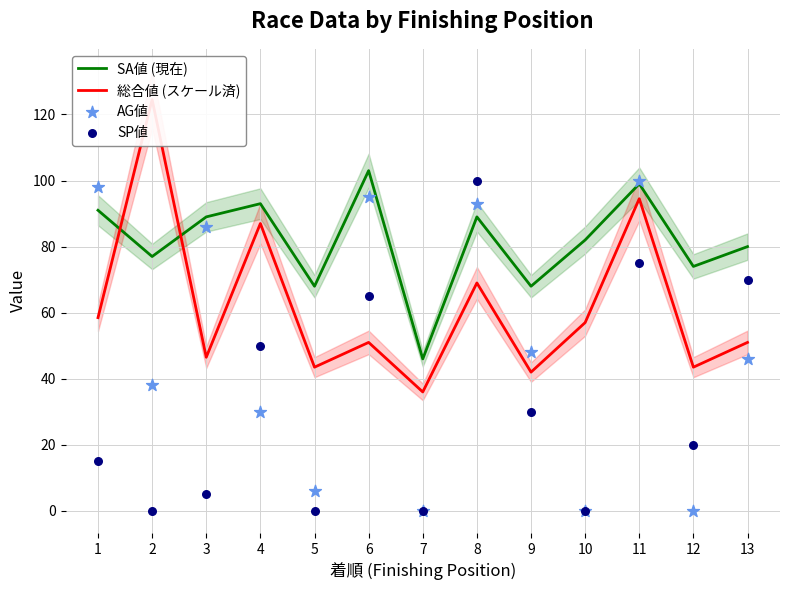

Which series contains the lowest Y value?

AG値